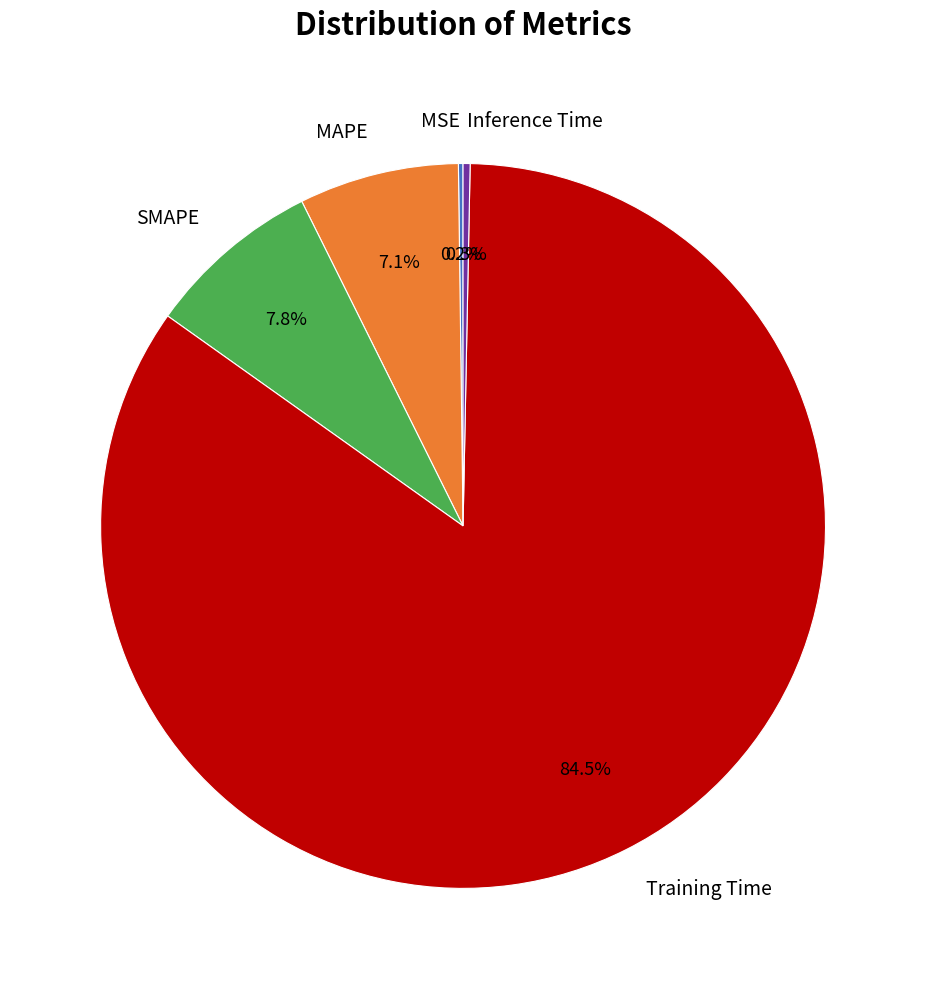

Is there a majority slice in this chart?

Yes